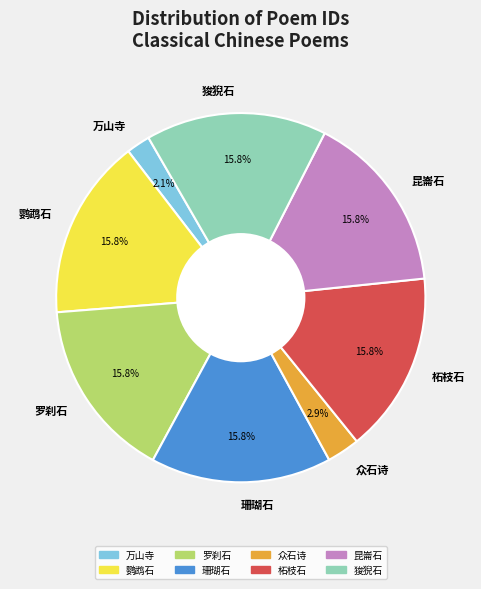

Does 众石诗 represent more than half of the total?

No